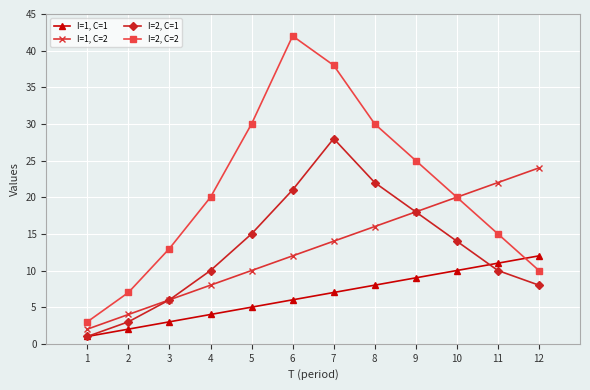

Count the number of categories in the chart.

12